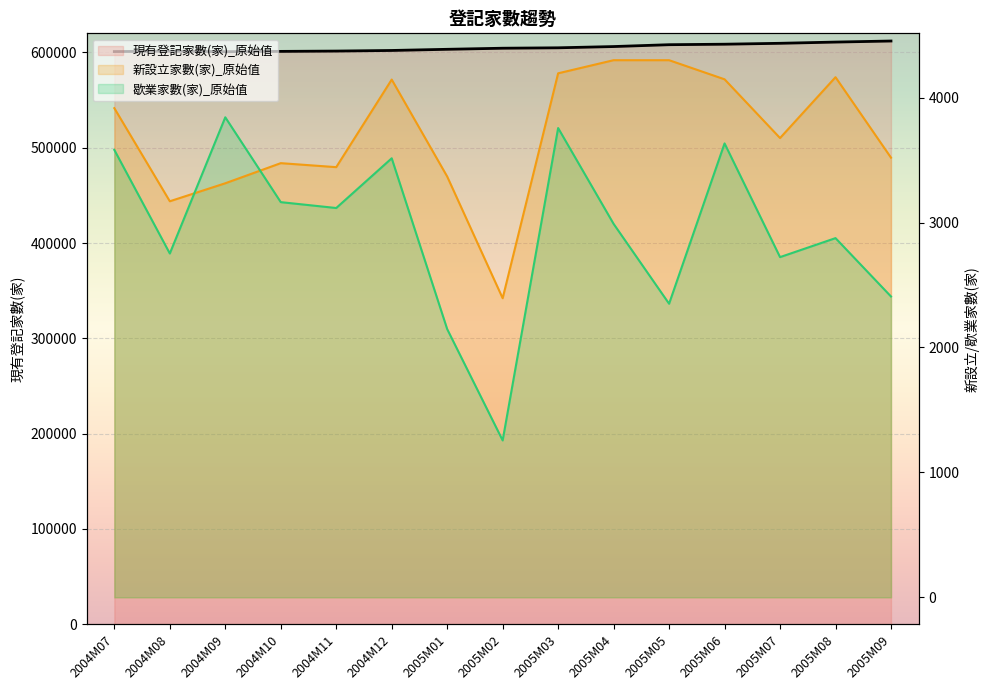

List the series in order of their peak value, highest first.

現有登記家數(家)_原始值, 新設立家數(家)_原始值, 歇業家數(家)_原始值